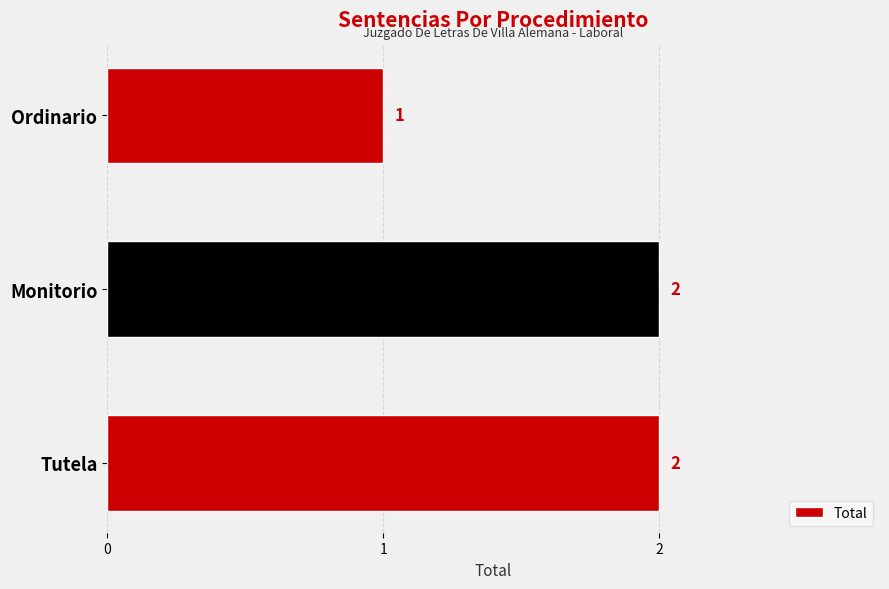

Reading bottom to top, transcribe all the data shown in this chart.

2	2	1